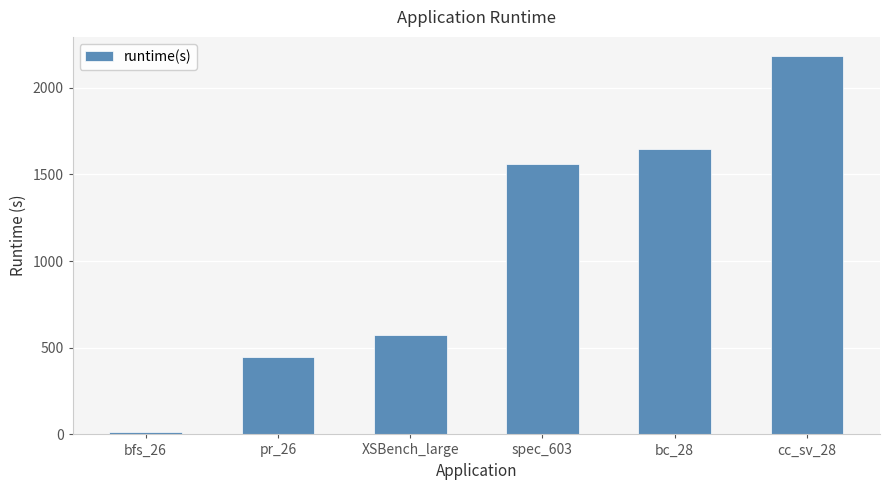

What is the change in value from spec_603 to bc_28?

+85.5